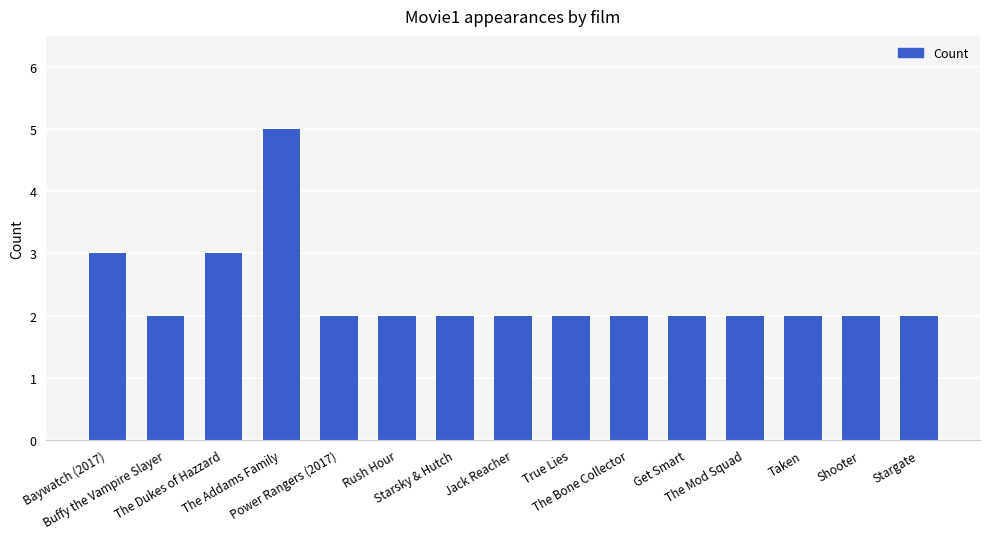

What is the sum of all values?

35